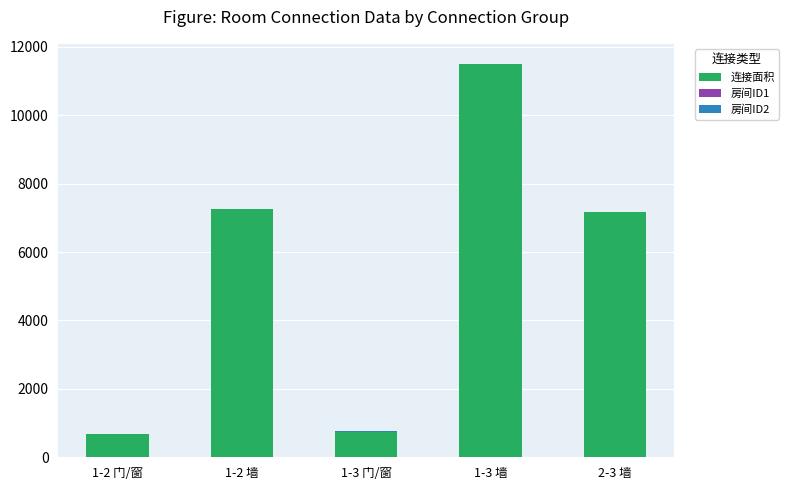

At which label does 连接面积 reach its peak?

1-3 墙